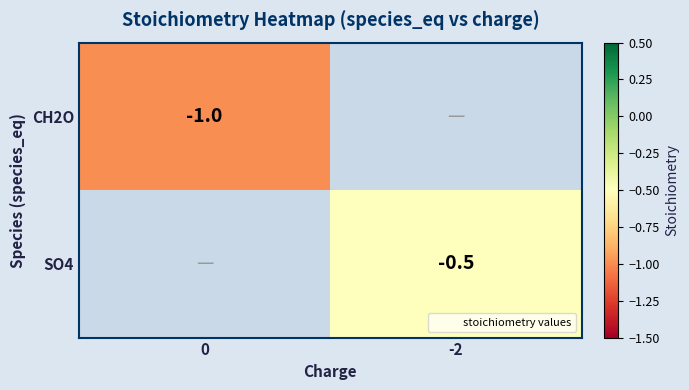

True or false: SO4 has a value of -0.5 at -2.

True